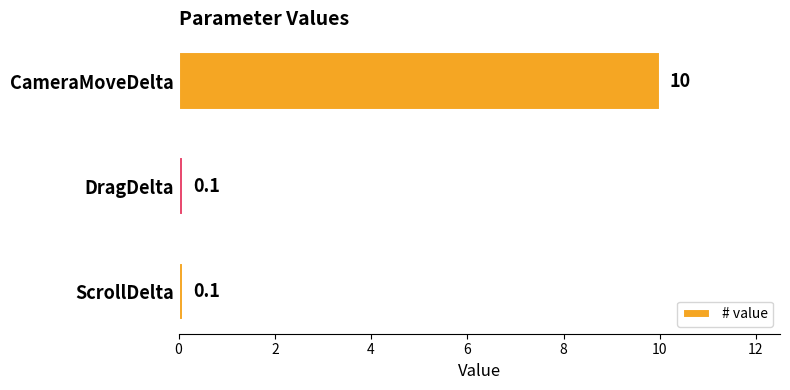

Count the number of categories in the chart.

3